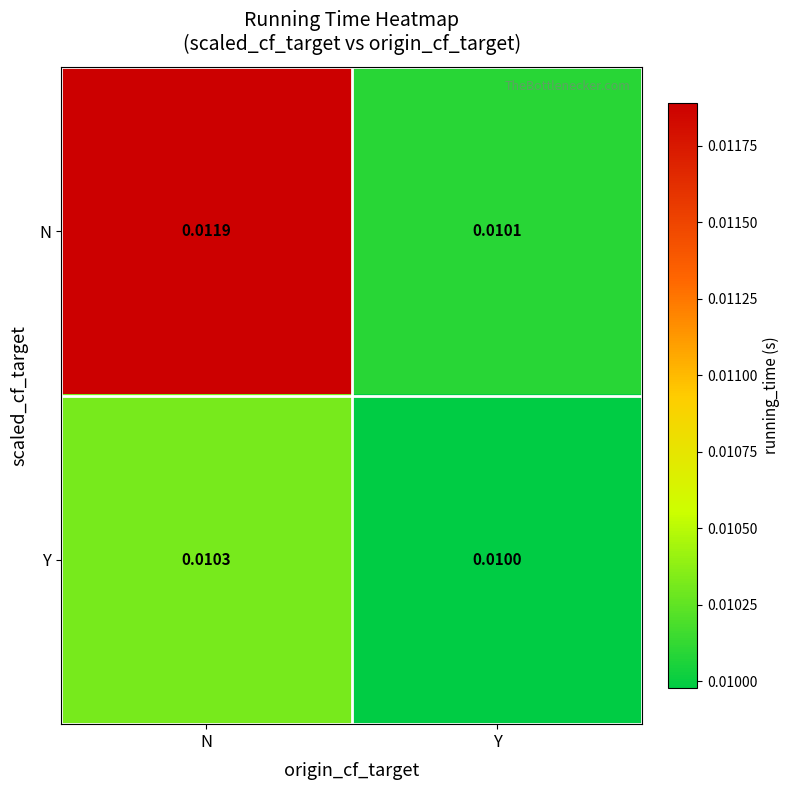

Which series has the largest range (max minus min)?

N